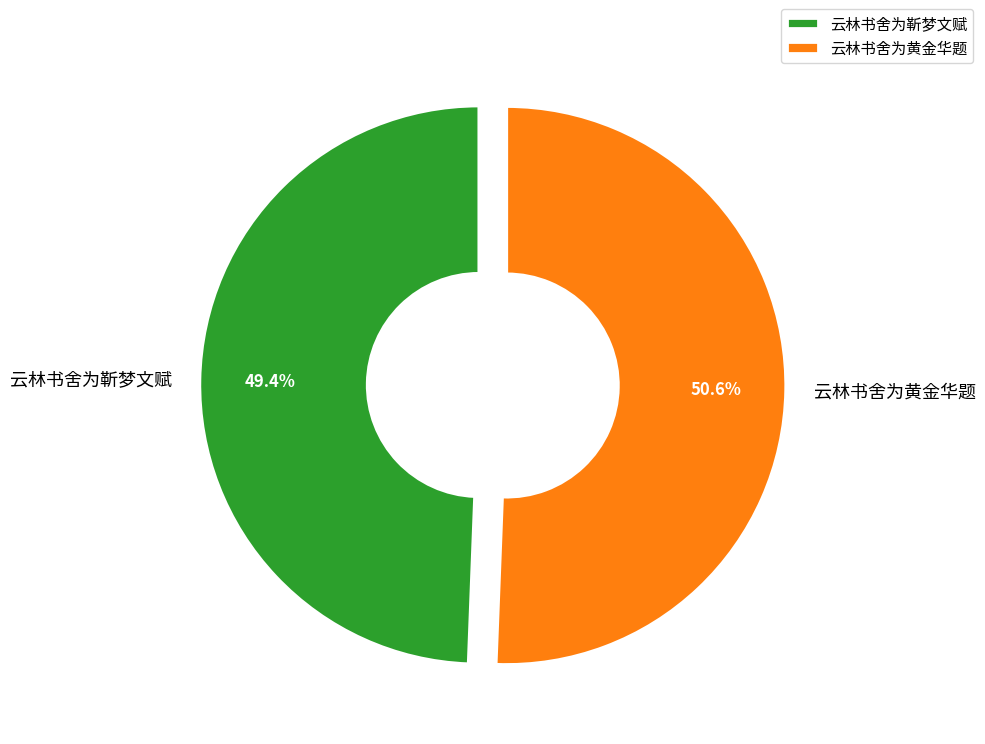

Do 云林书舍为靳梦文赋 and 云林书舍为黄金华题 together represent more than half of the pie?

Yes